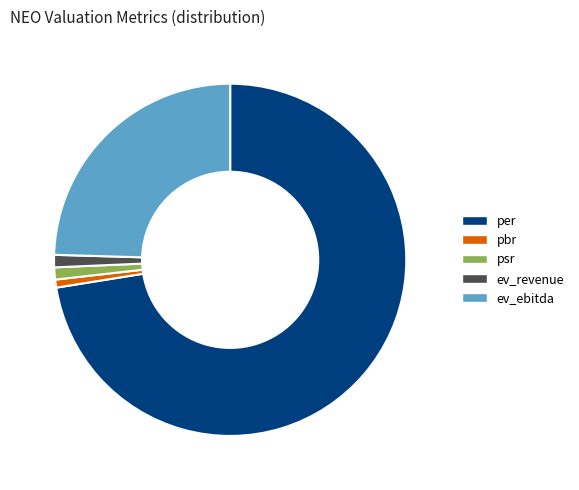

Which slice is the largest?

per